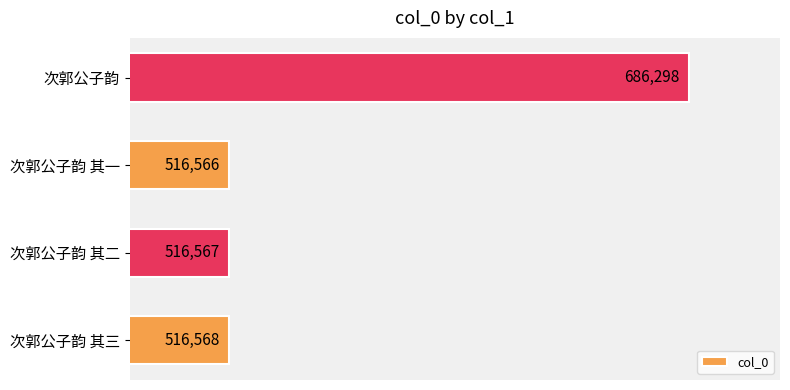

The value at 次郭公子韵 is 907355. True or false?

False